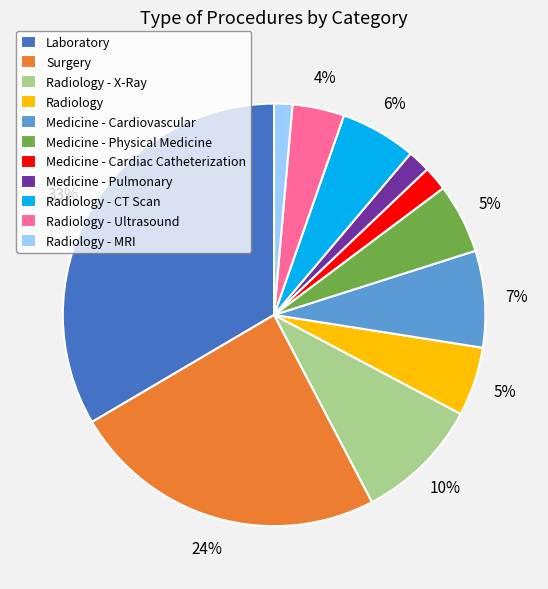

Count the number of slices in the pie.

11